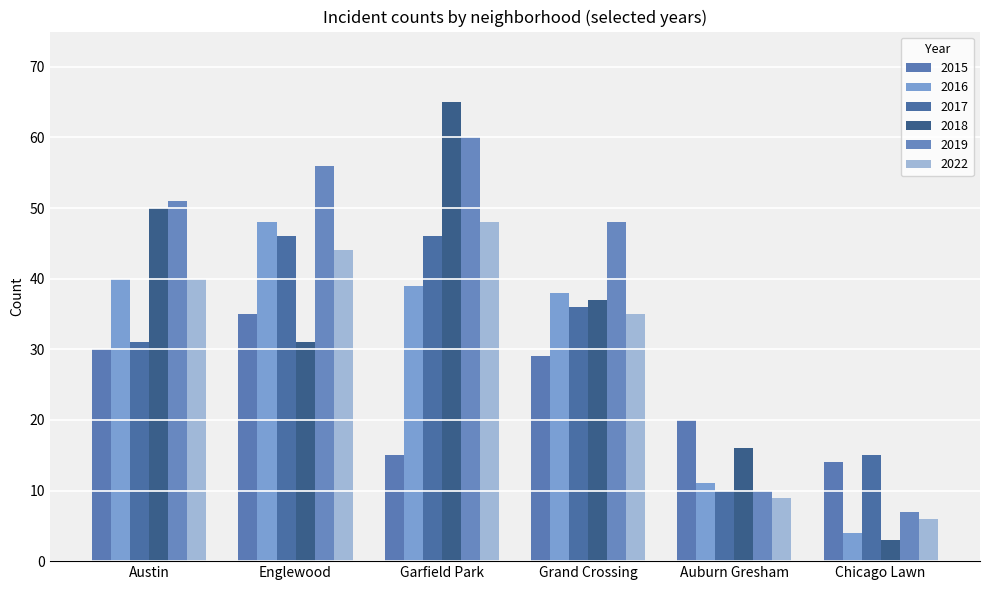

What are all the series names shown in the legend?

2015, 2016, 2017, 2018, 2019, 2022